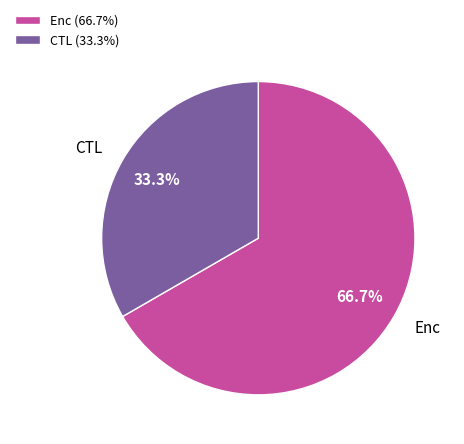

What is the total percentage of CTL and Enc?

100.0%